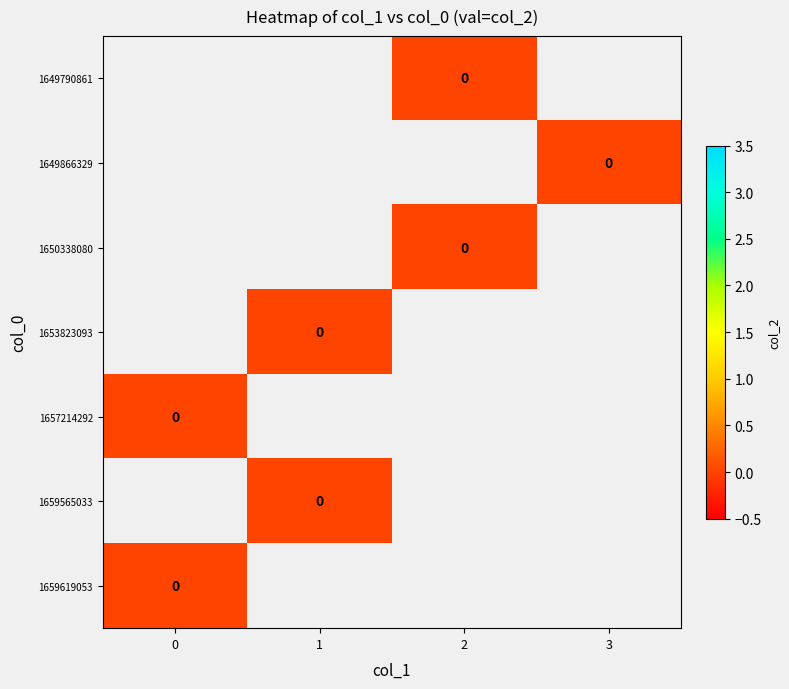

Count the number of data series in this chart.

7